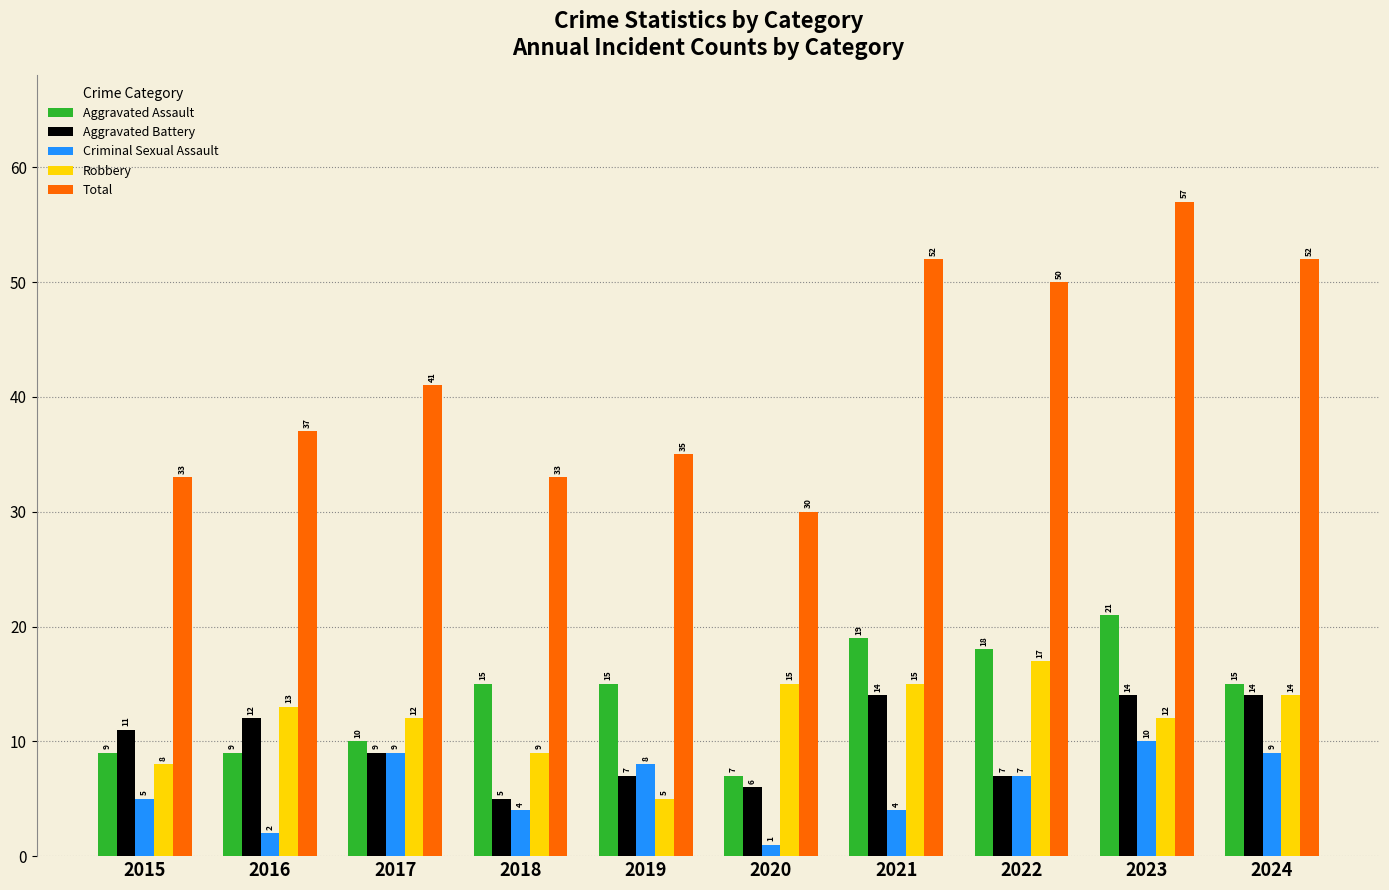

Which series has the largest range (max minus min)?

Total